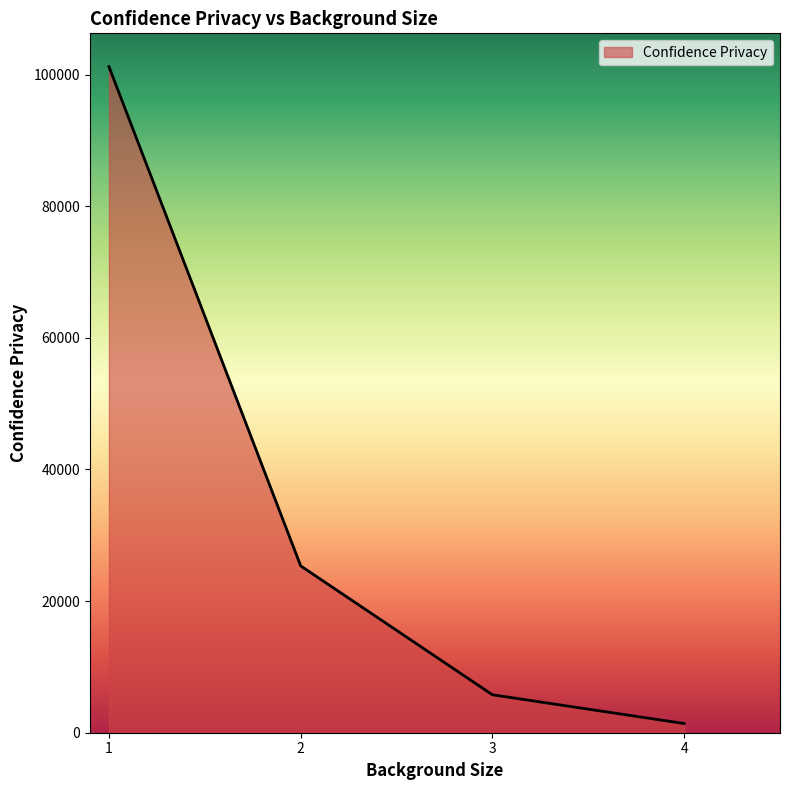

Where is the data nearest to the value 51303?

2